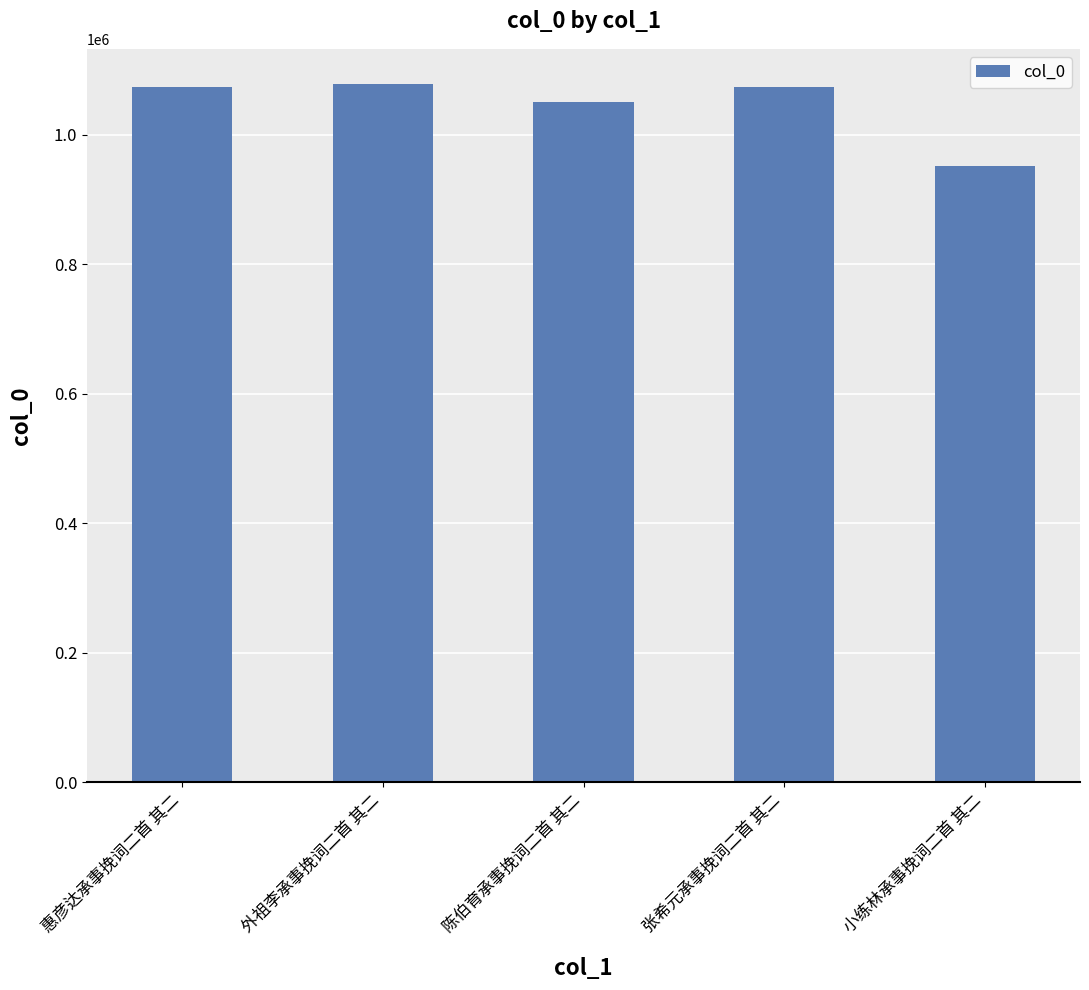

What is the maximum value shown in the chart?

1078917